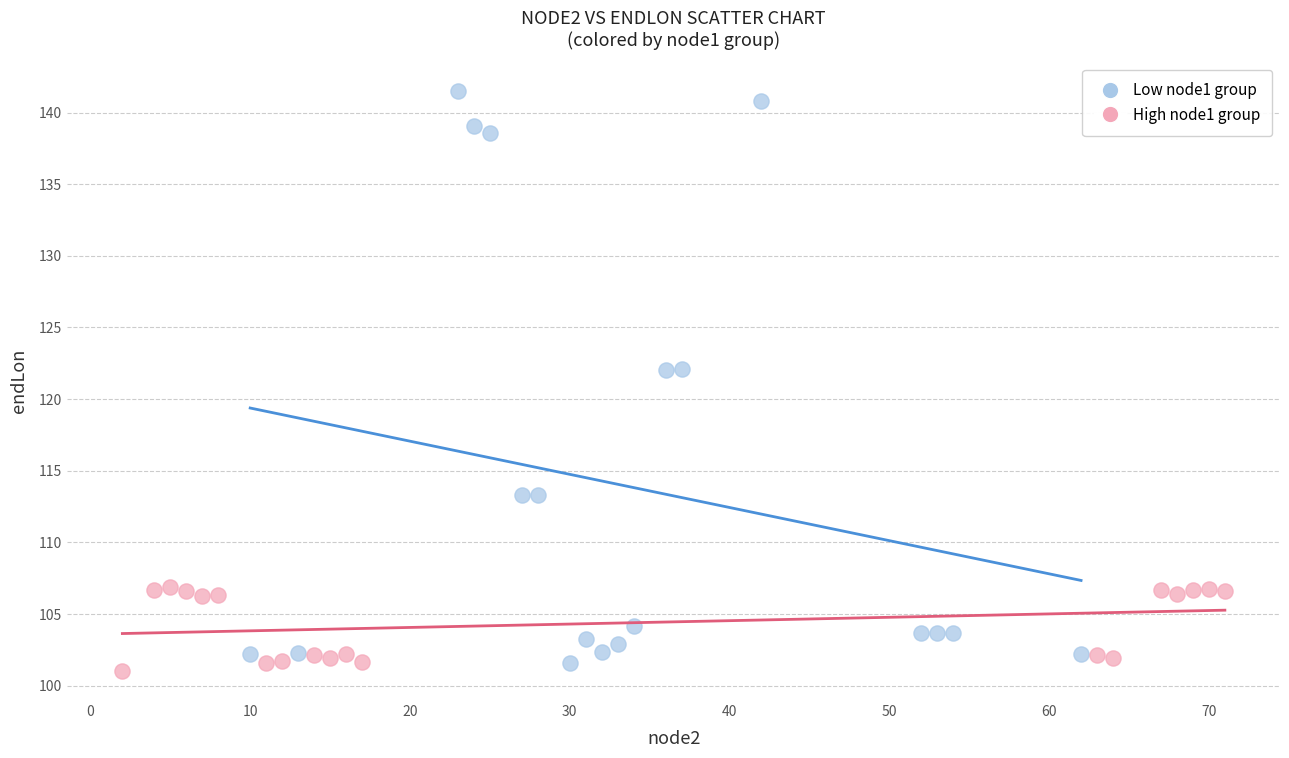

Which series has the widest spread of Y values?

Low node1 group